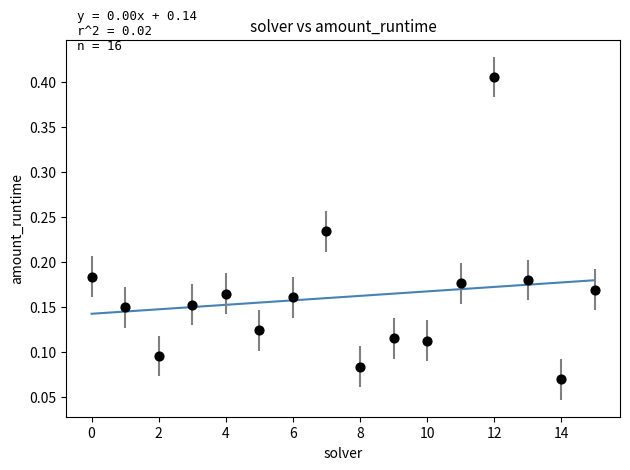

What is the range of Y values (max minus min)?

0.3